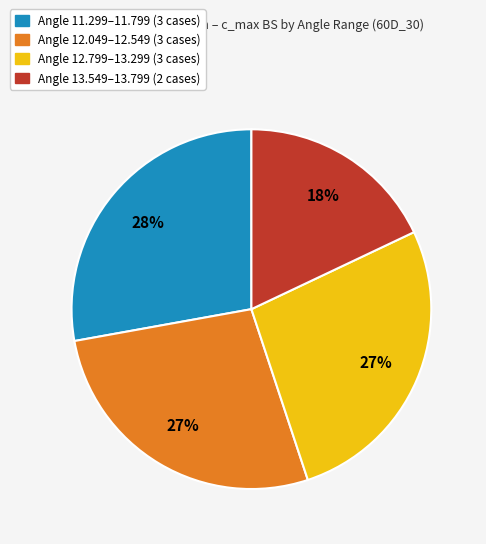

How many slices are in this pie chart?

4